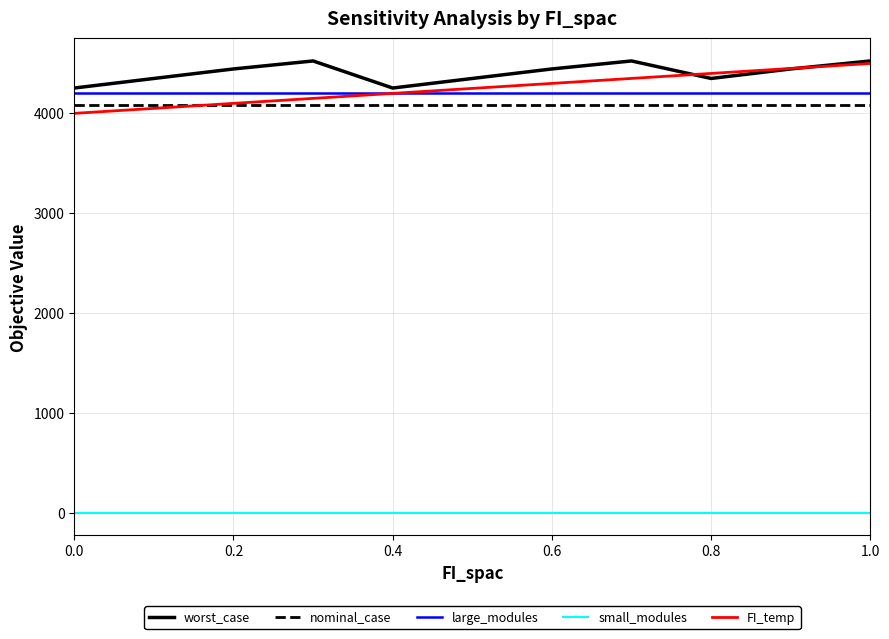

What is the minimum value for nominal_case?

4082.1